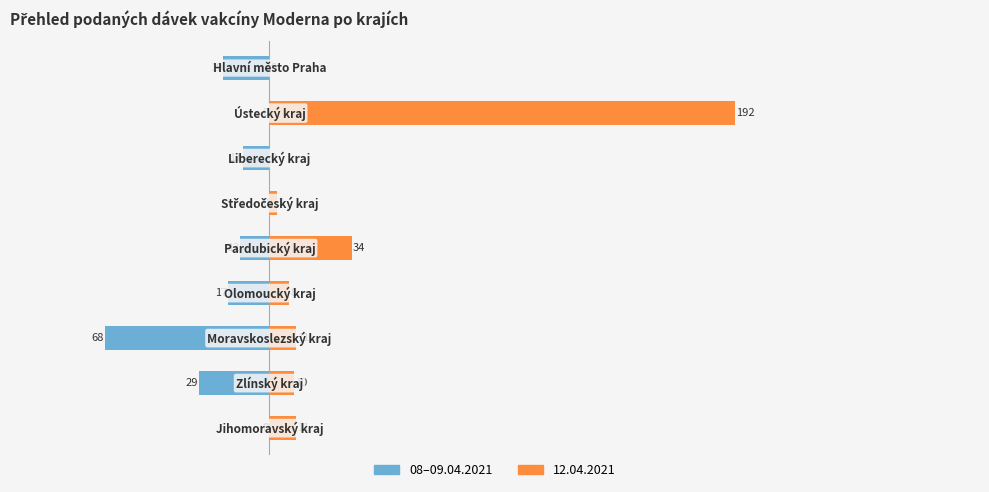

The value at 6 is -11. True or false?

True